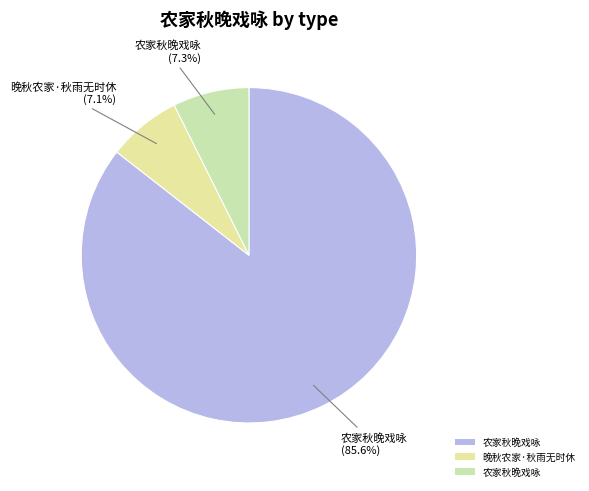

Is there a majority slice in this chart?

Yes